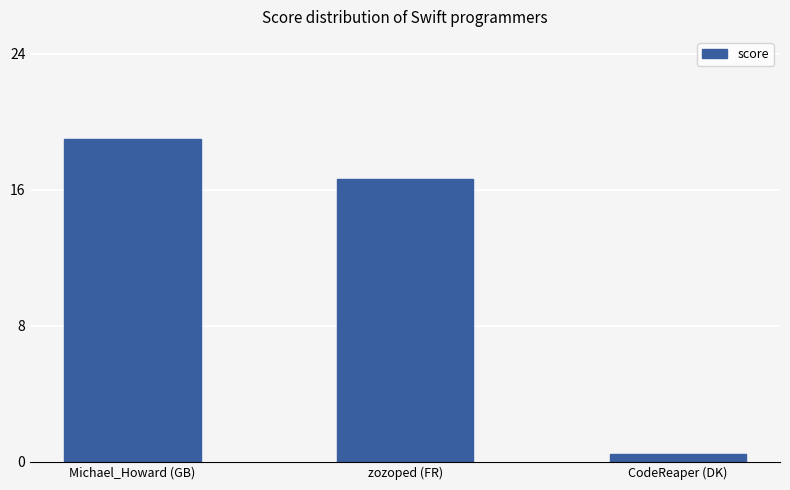

What is the sum of the values at Michael_Howard (GB) and CodeReaper (DK)?

19.4